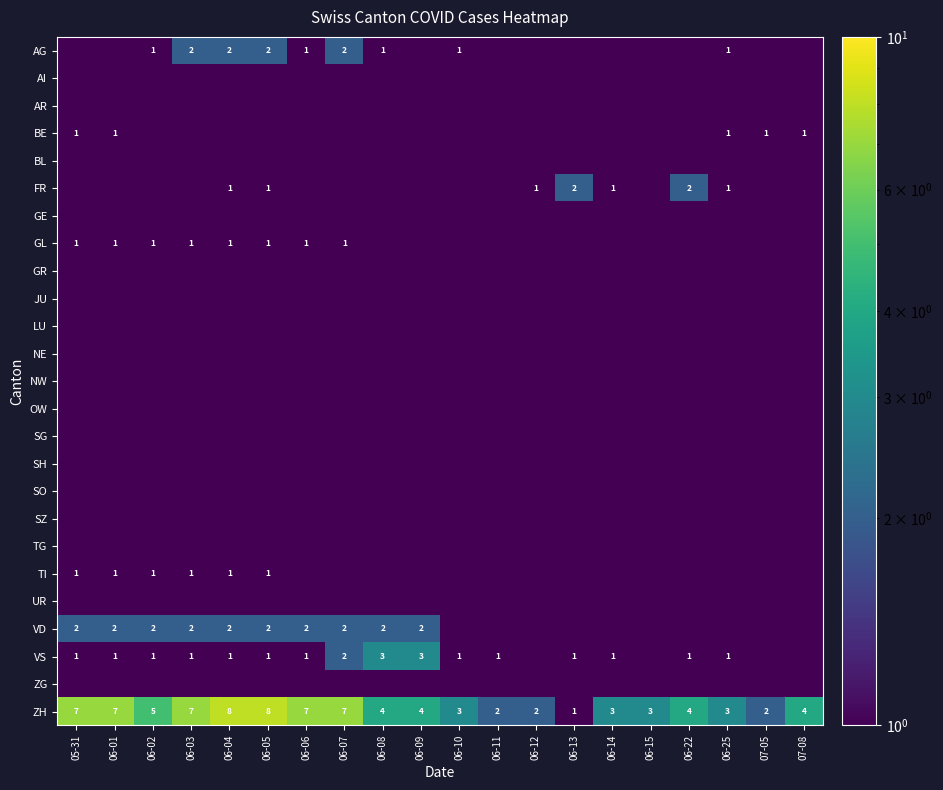

Is the value of TI at 05-31 greater than the value of GR at 06-01?

Yes